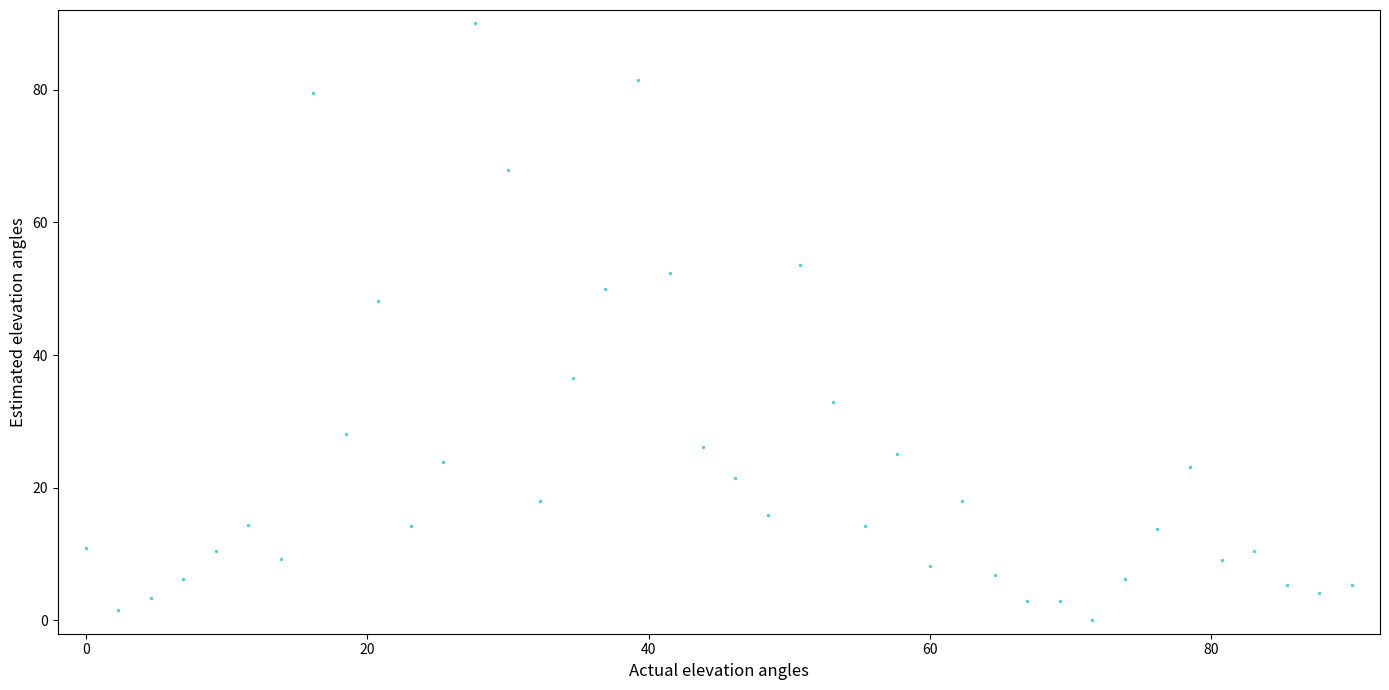

What Y value in the scatter plot is closest to 45?

48.2